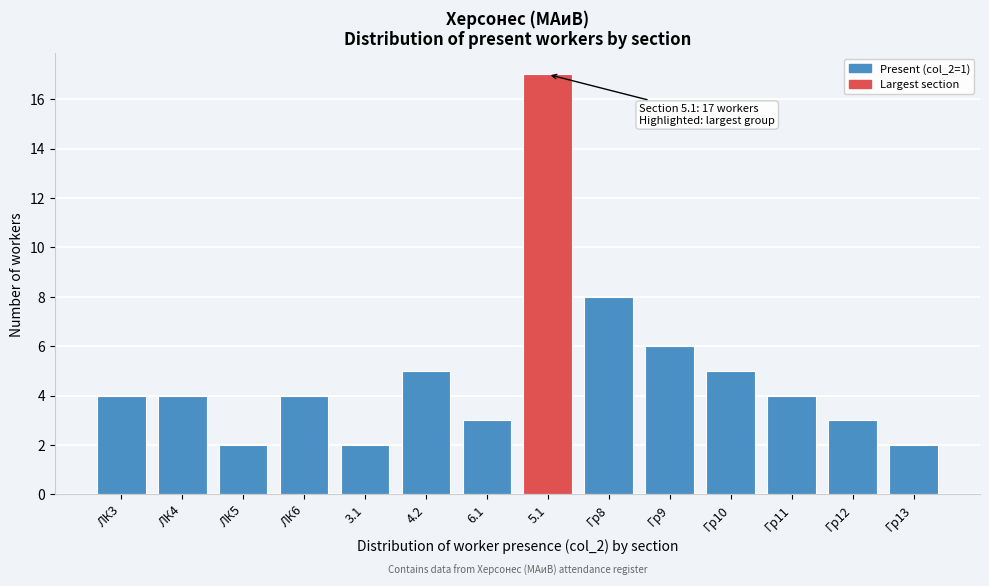

Reading left to right, extract all data points from this chart.

ЛК3=4	ЛК4=4	ЛК5=2	ЛК6=4	3.1=2	4.2=5	6.1=3	5.1=17	Гр8=8	Гр9=6	Гр10=5	Гр11=4	Гр12=3	Гр13=2